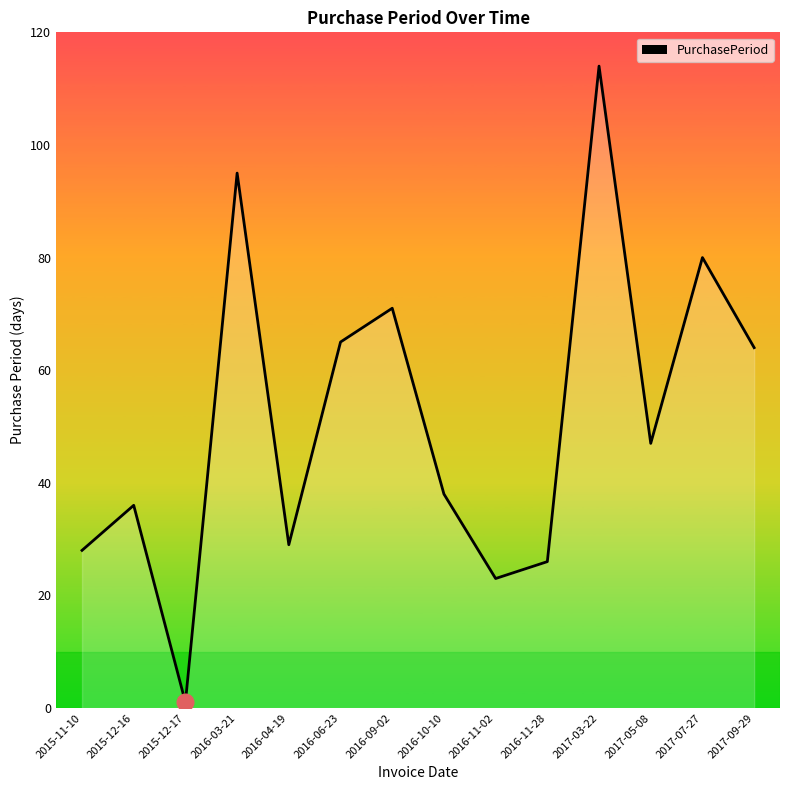

What is the difference between the second highest and second lowest values?

72